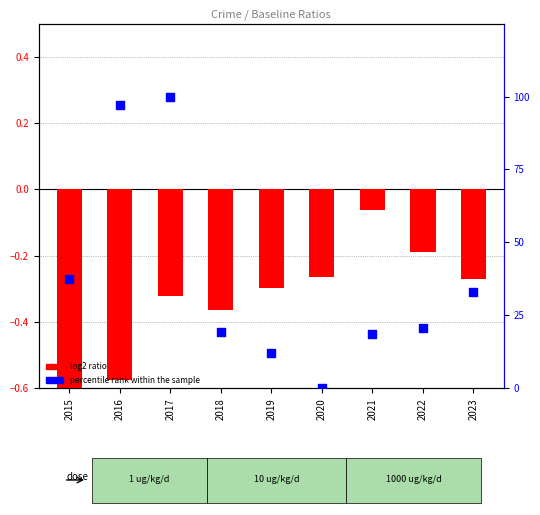

Which series has the largest total across all categories?

percentile rank within the sample